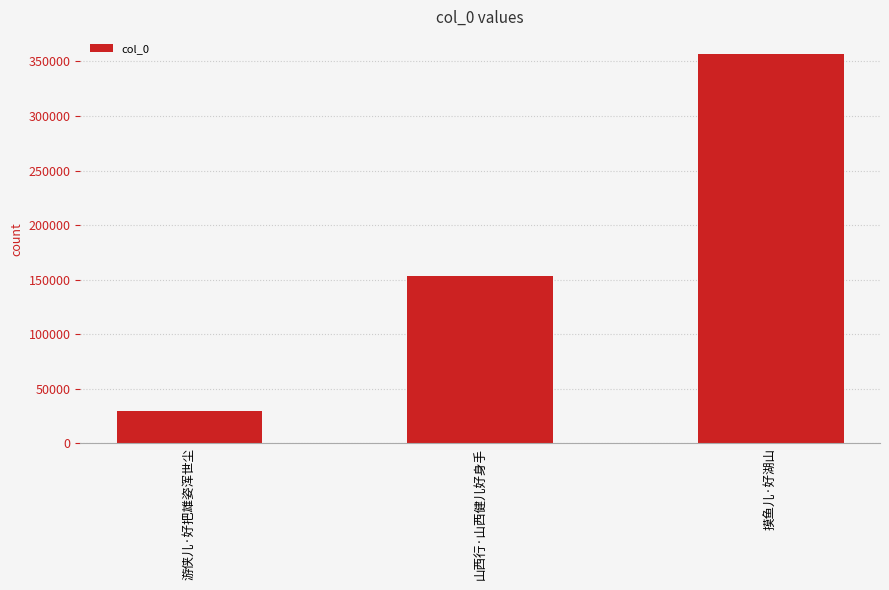

The value at 山西行·山西健儿好身手 is 153088. True or false?

True